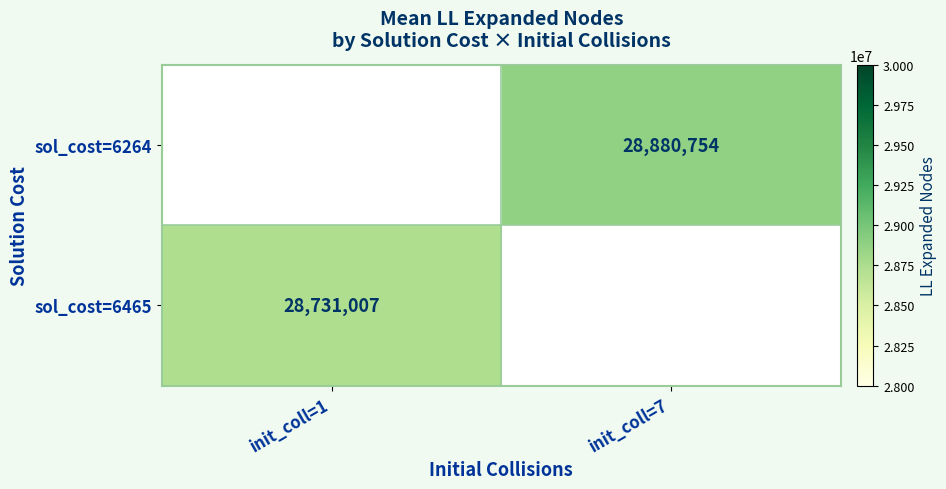

How many data points does each series have?

2